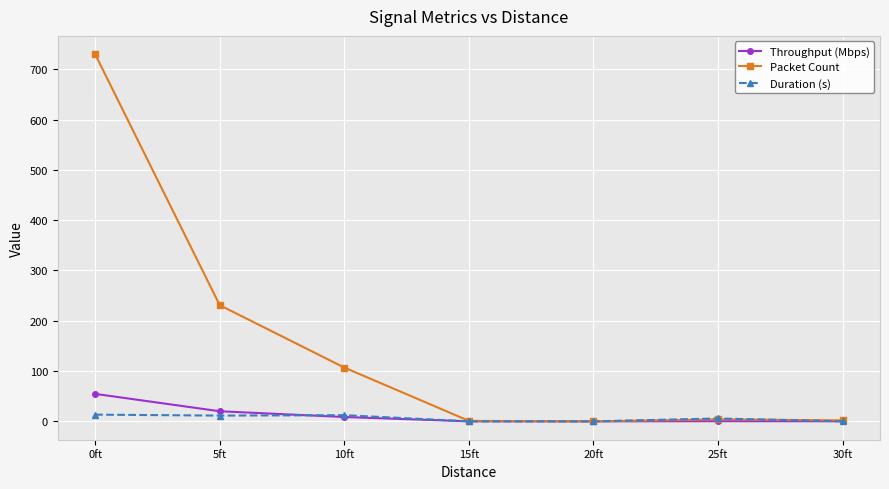

How many values in the Duration (s) series are below 5?

3